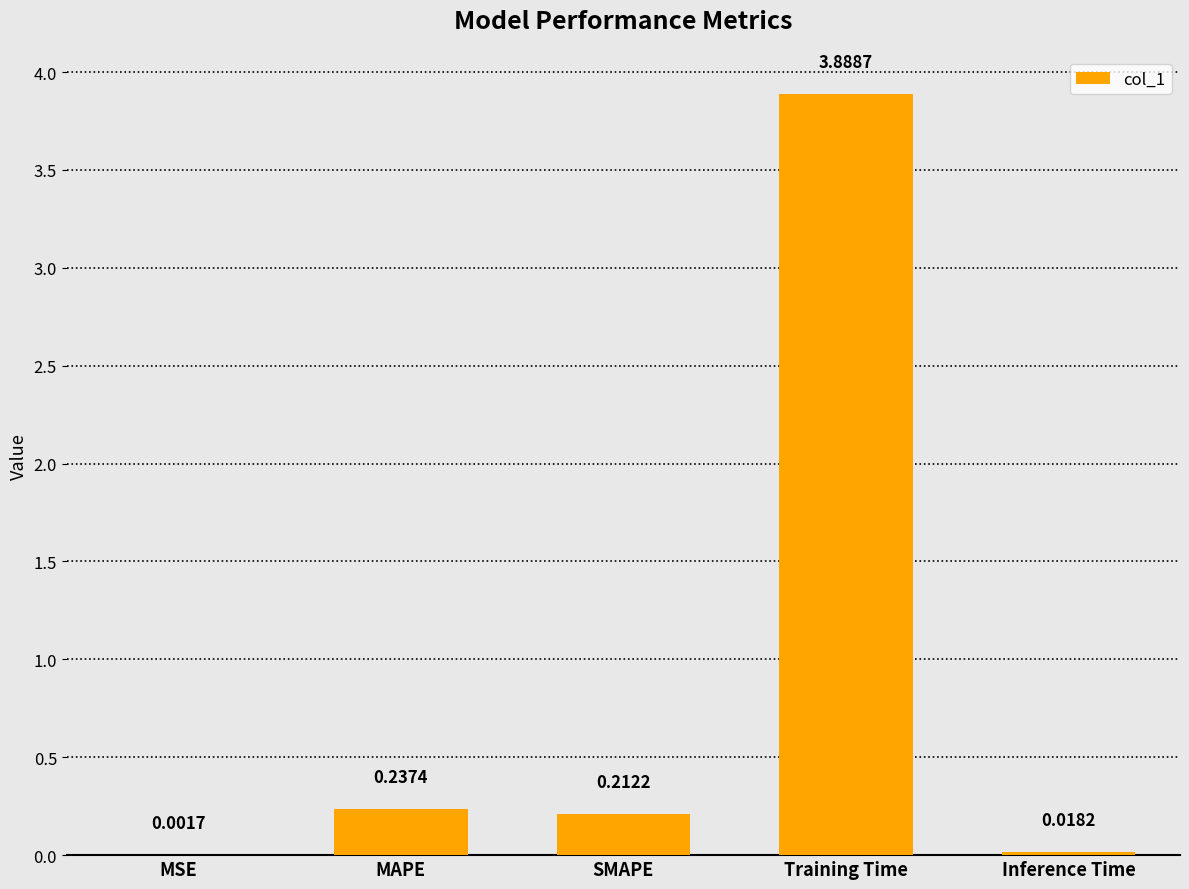

Count the number of categories in the chart.

5